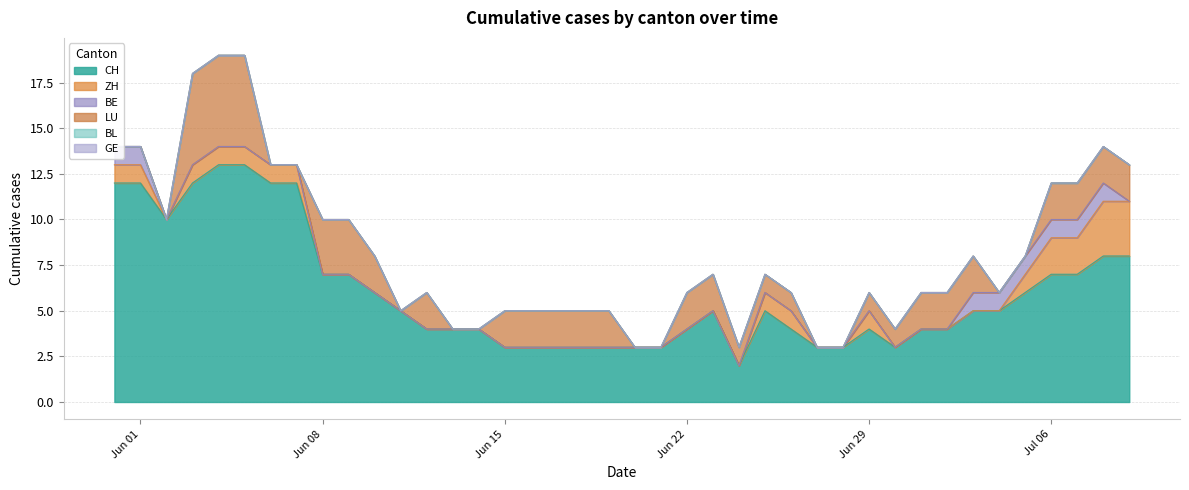

Rank the series by their maximum value, from highest to lowest.

CH, LU, ZH, BE, BL, GE